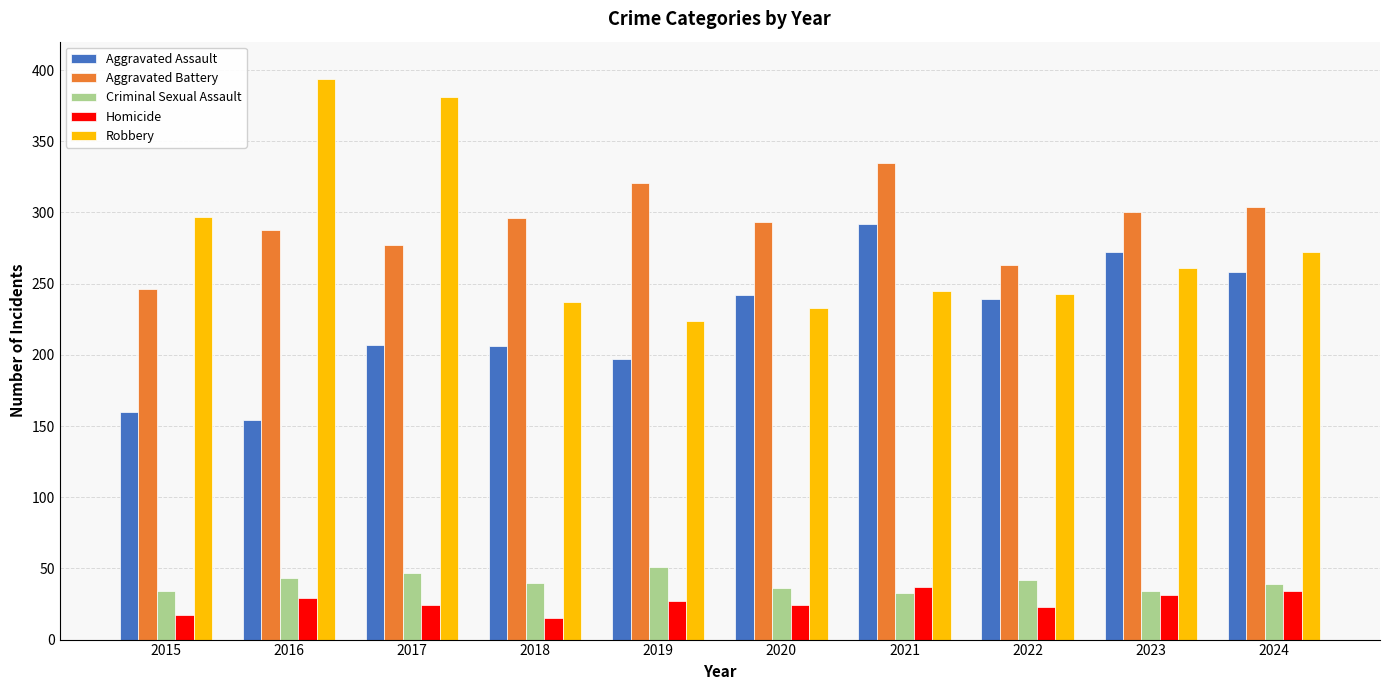

How many series are shown in this chart?

5